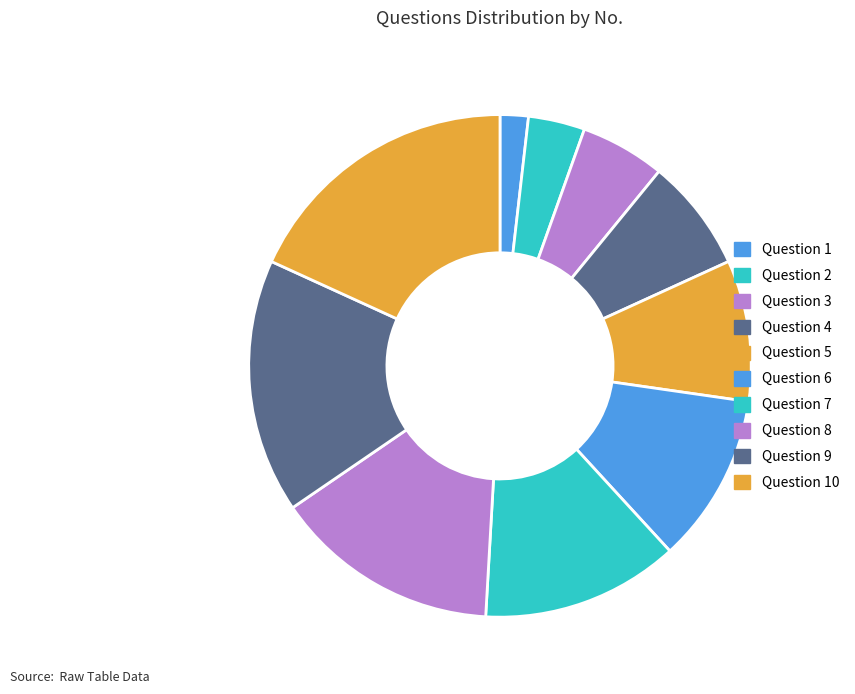

To the nearest percent, what percentage of the pie is Question 3?

5%